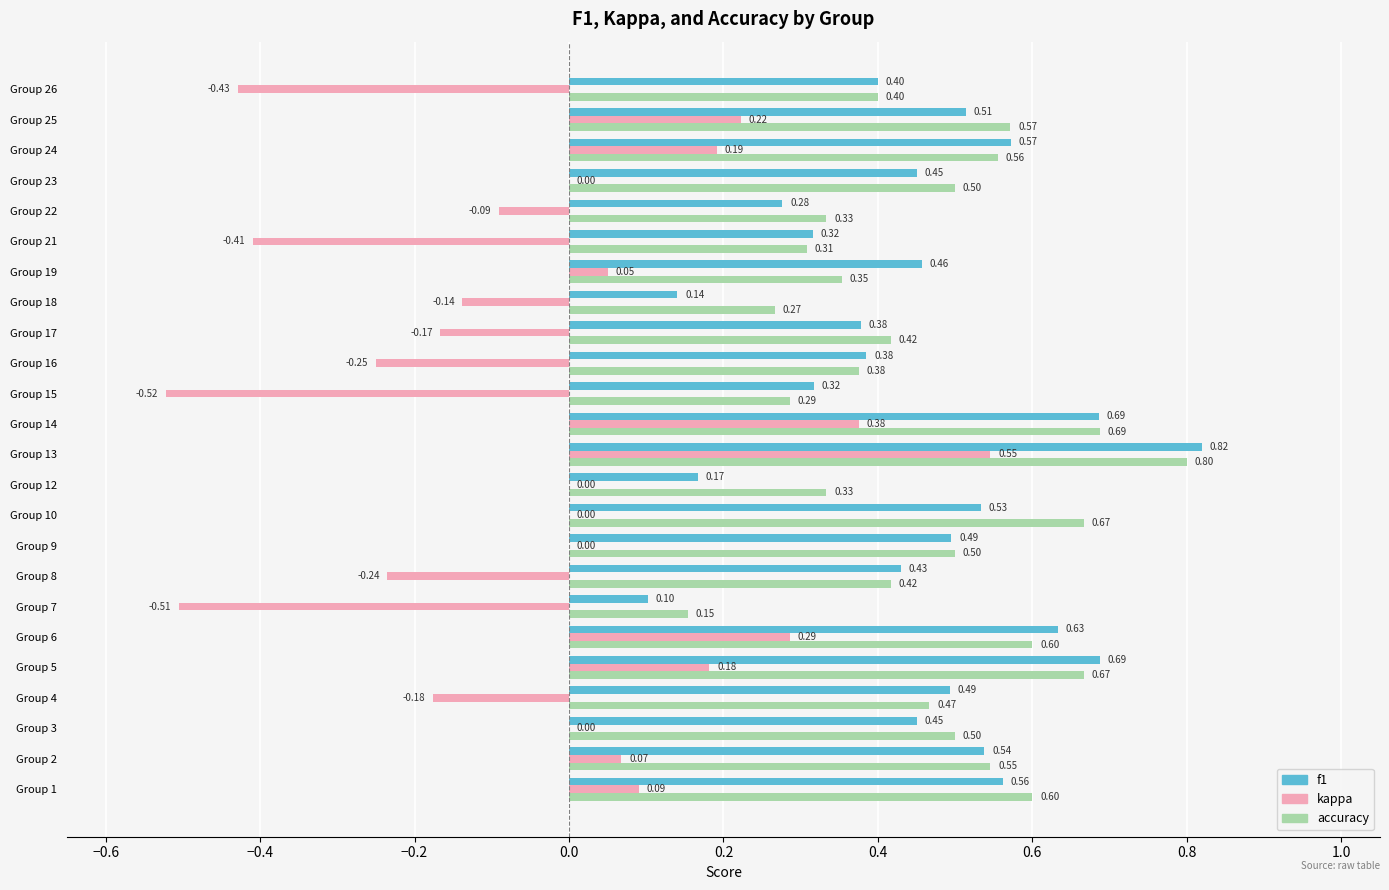

What is the sum of all f1 values?

10.8